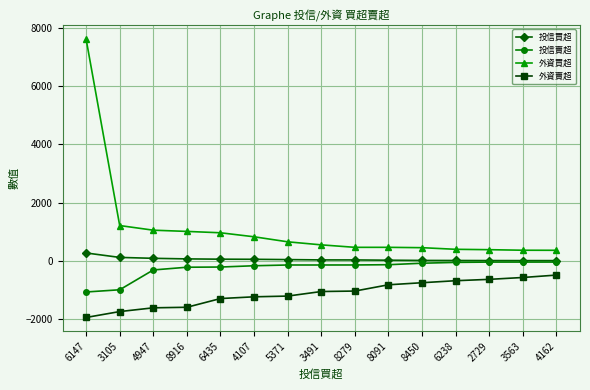

The value of 外資賣超 at 6147 is -1956. True or false?

True